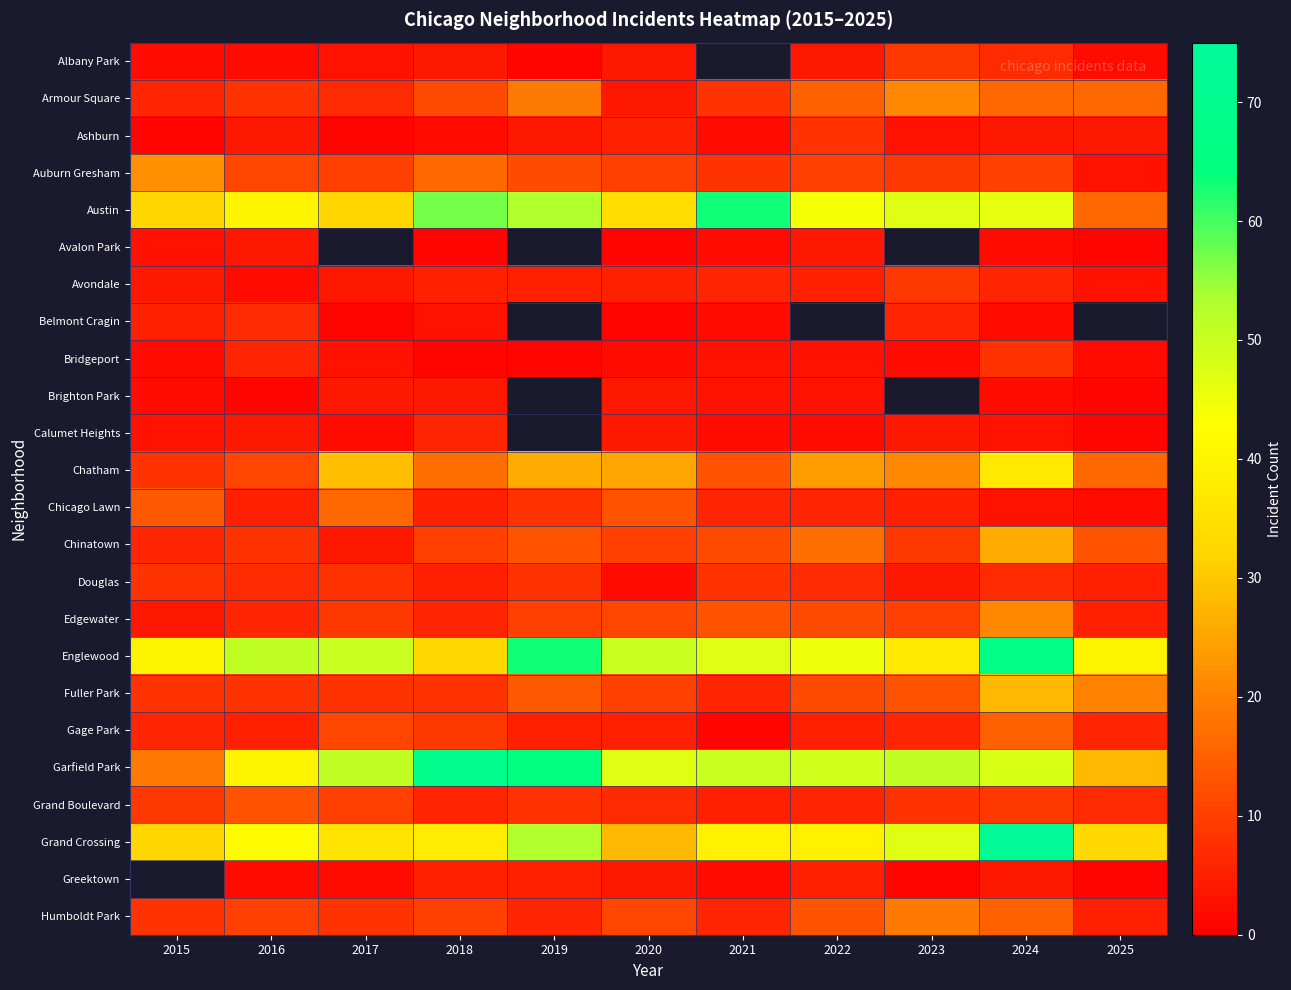

How many values in the Austin series are below 44?

5